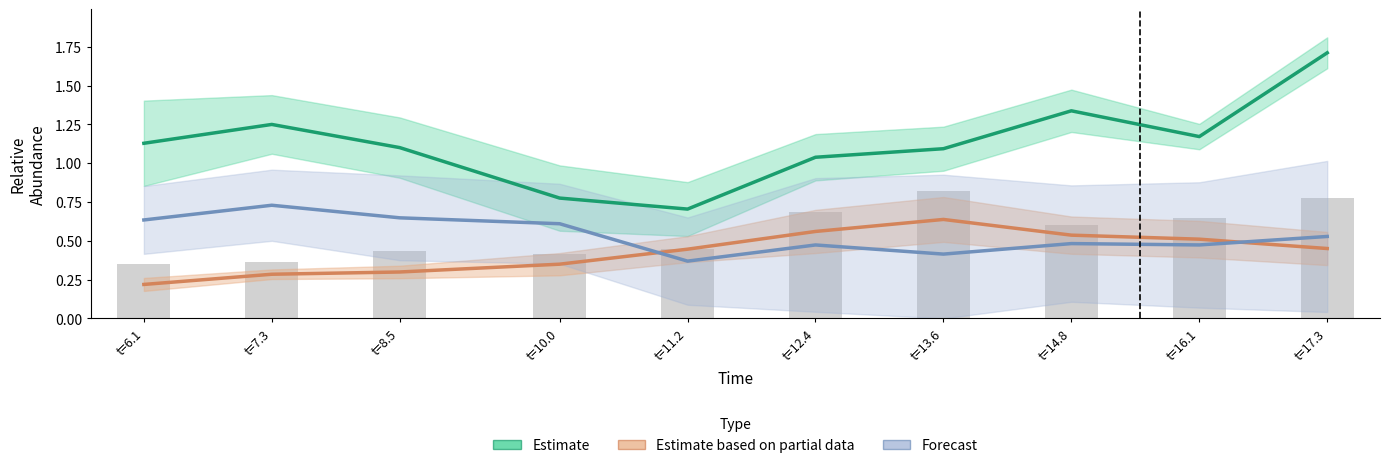

Which series changed the most between t=8.5 and t=16.1?

Estimate based on partial data